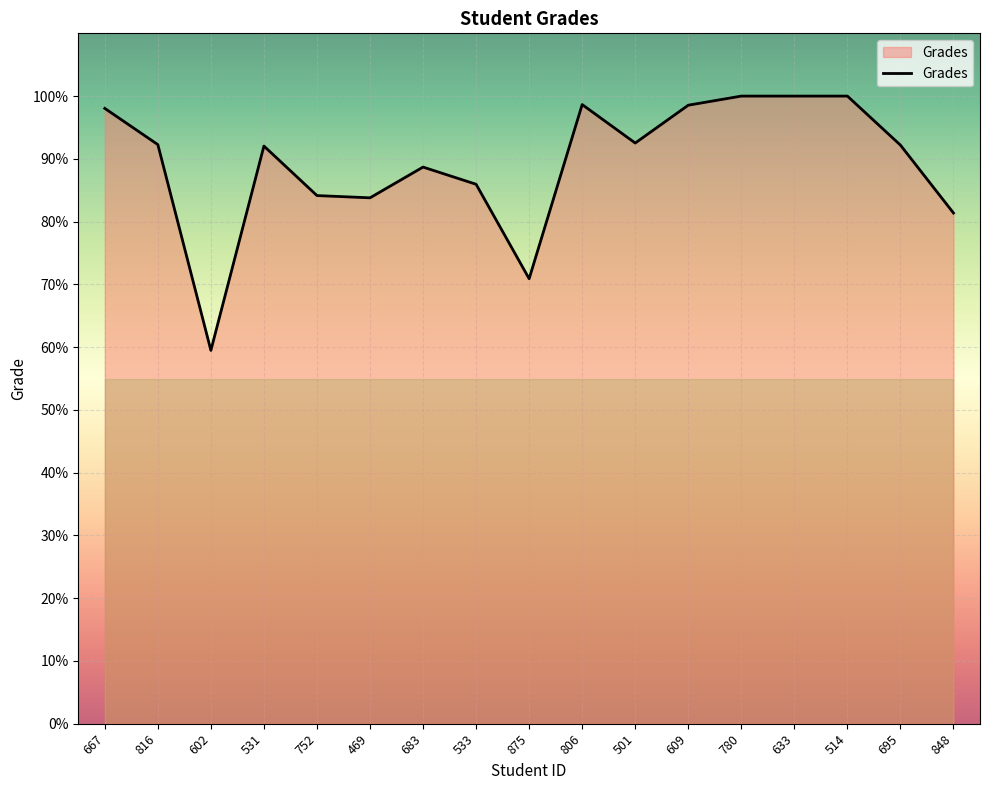

At which label is the value closest to 79?

848